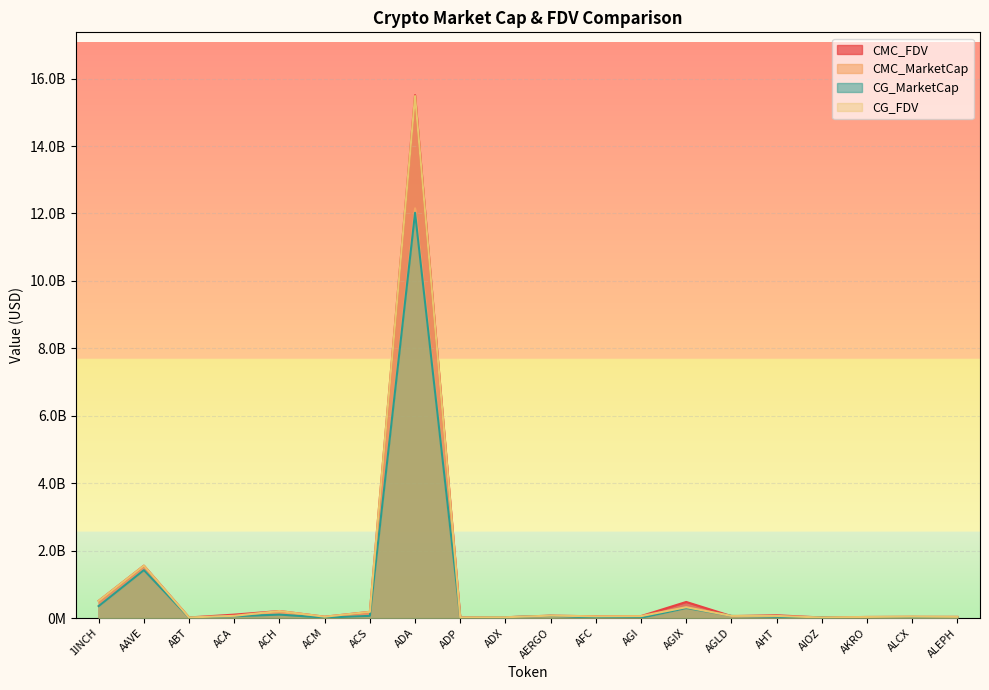

The CG_MarketCap series shows 665268.2 at ADP. True or false?

False